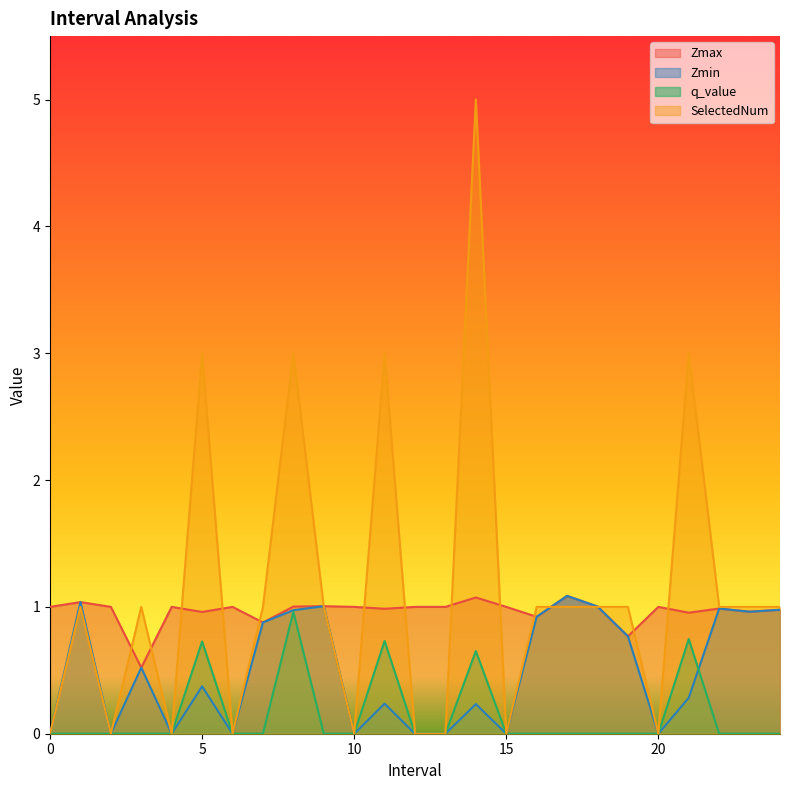

How many lines are shown in the chart?

4